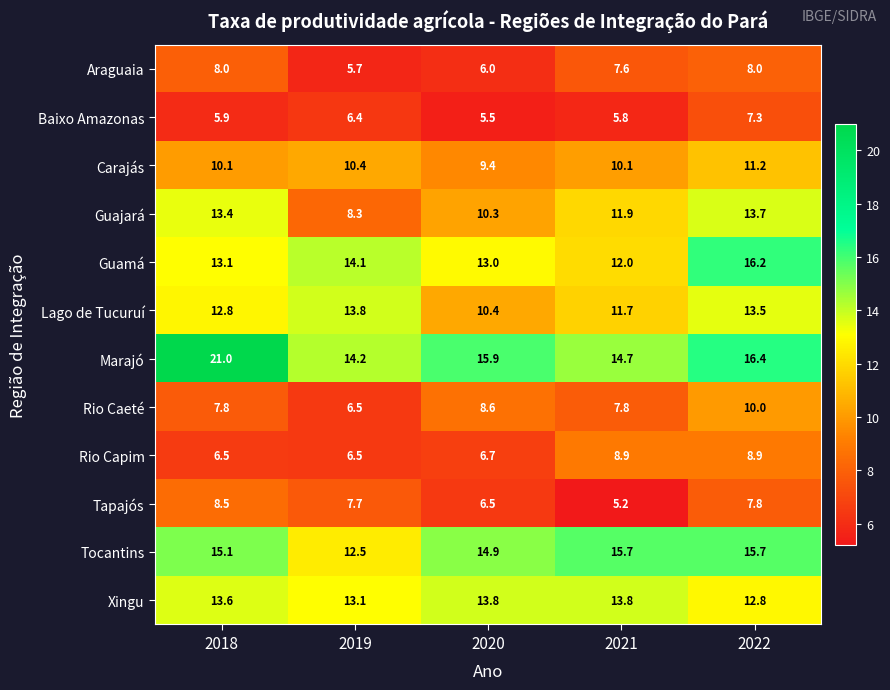

What value does the Baixo Amazonas series have at 2018?

5.9